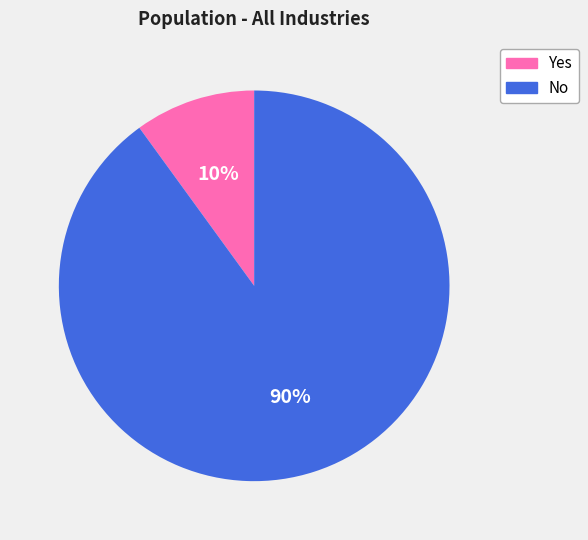

Is No the majority of the pie?

Yes